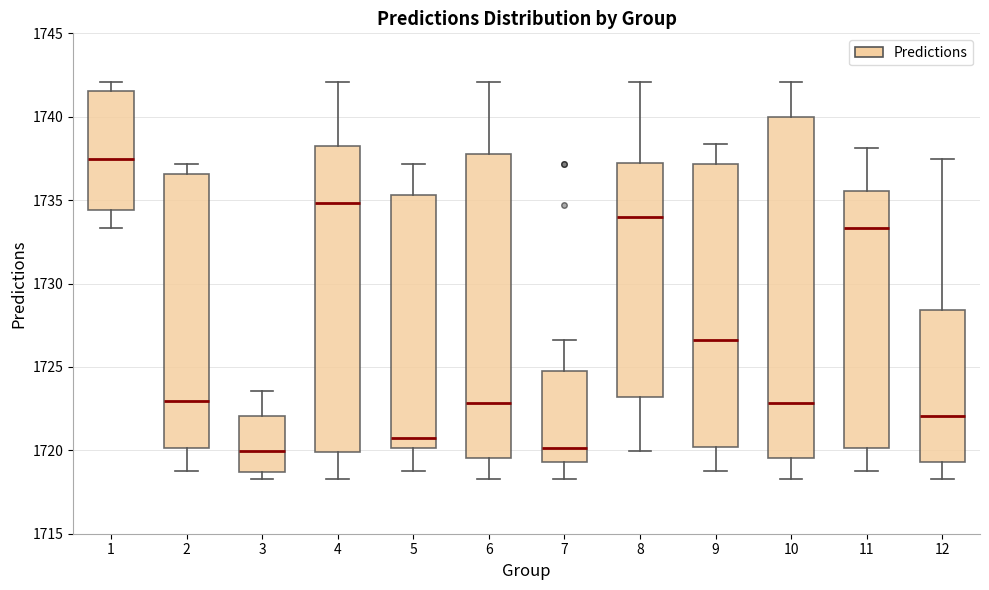

Where does the median line of the box at x = 3 sit on the y-axis? The values are not printed on the chart, so give them approximately, as read against the axis.

1720.0